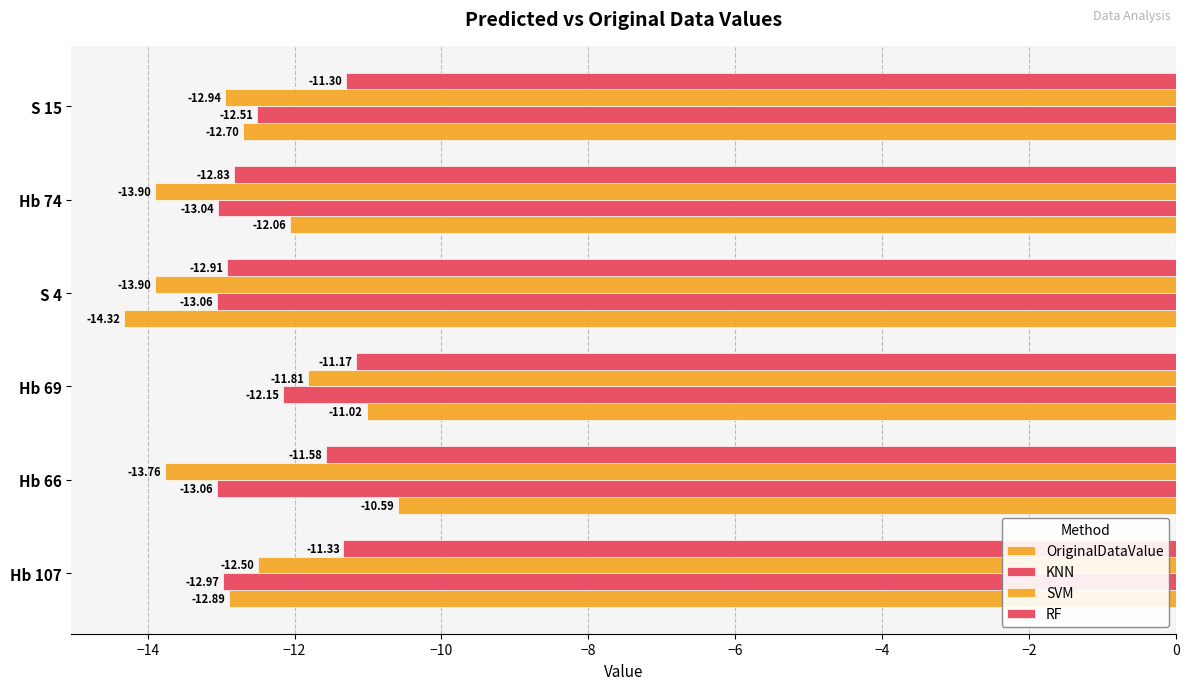

How many data points does each series have?

6